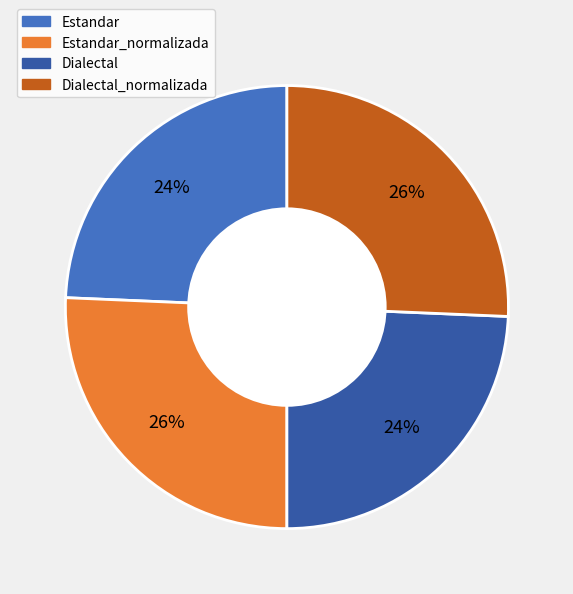

To the nearest percent, what is the average slice percentage?

25%